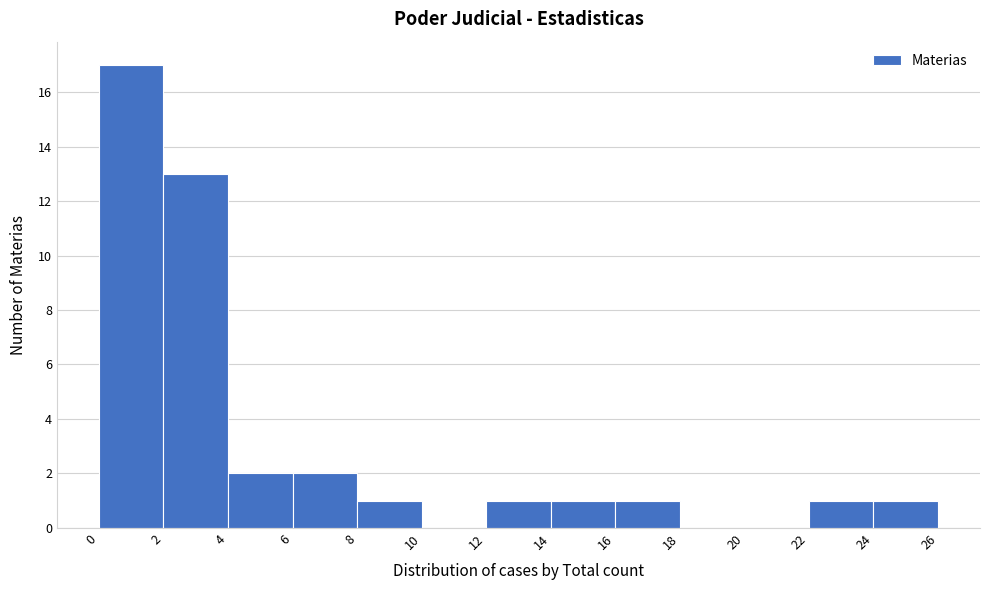

Reading left to right, list every bar in this chart as the range it spans on the x-axis followed by its height. The values are not printed on the chart, so give them approximately, as read against the axis.

0 to 2: 17
2 to 4: 13
4 to 6: 2
6 to 8: 2
8 to 10: 1
10 to 12: 0
12 to 14: 1
14 to 16: 1
16 to 18: 1
18 to 20: 0
20 to 22: 0
22 to 24: 1
24 to 26: 1